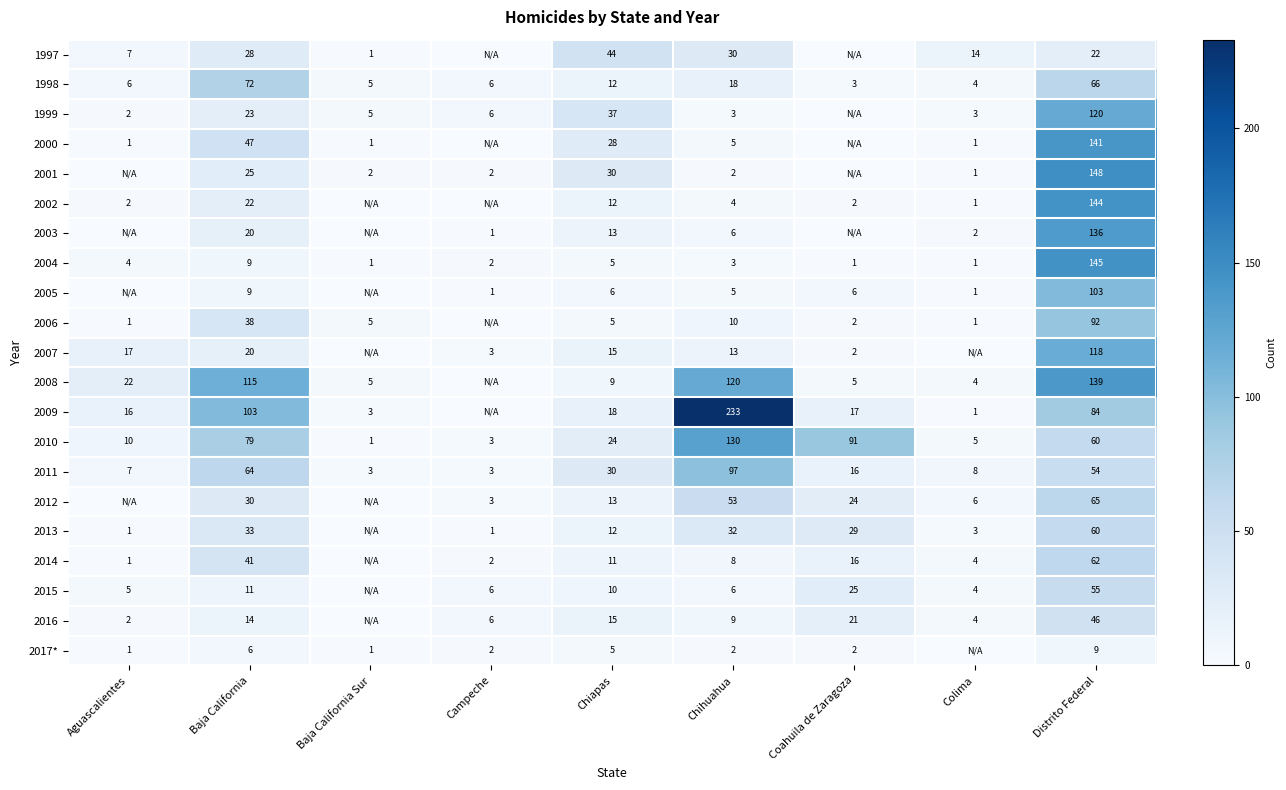

Is the value of 1999 at Chiapas greater than the value of 2000 at Aguascalientes?

Yes